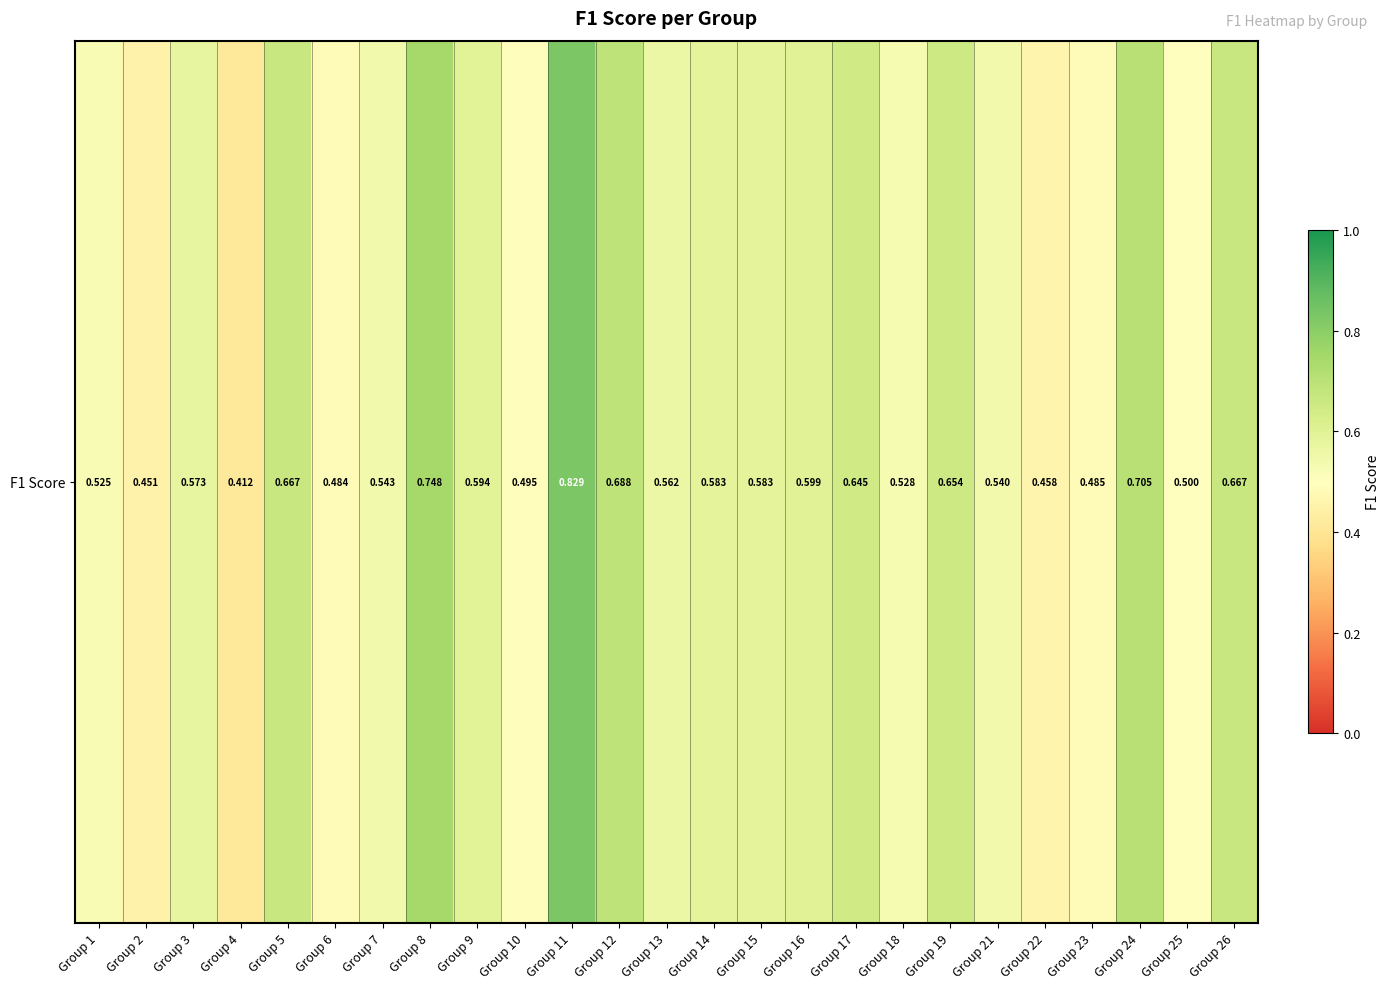

Is it true that the value at Group 21 is 0.5?

True